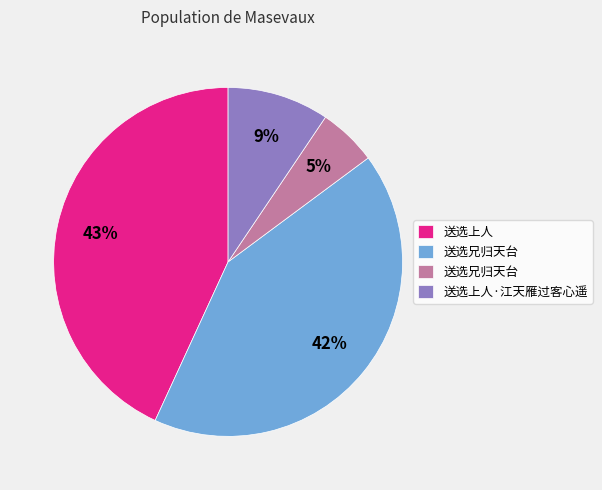

To the nearest percent, what is the difference between the largest and smallest slice percentages?

38%